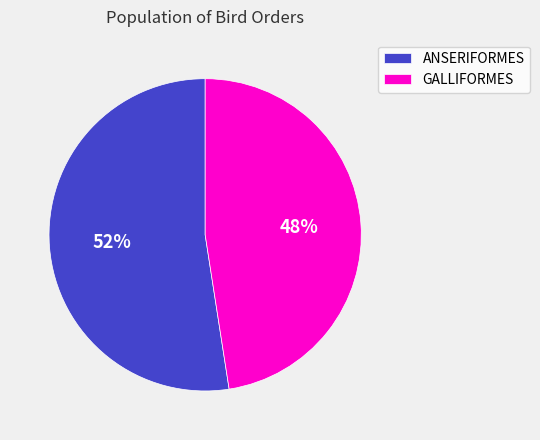

Which has a higher value, ANSERIFORMES or GALLIFORMES?

ANSERIFORMES